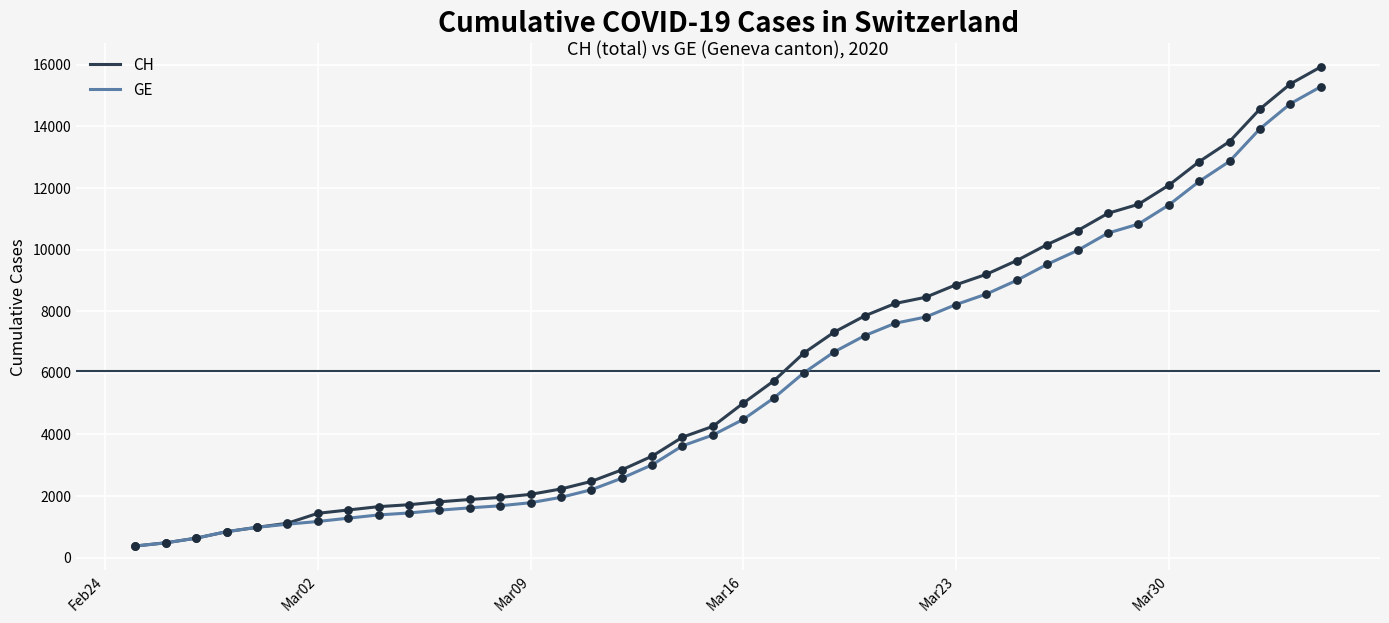

Which series has the largest total across all categories?

CH